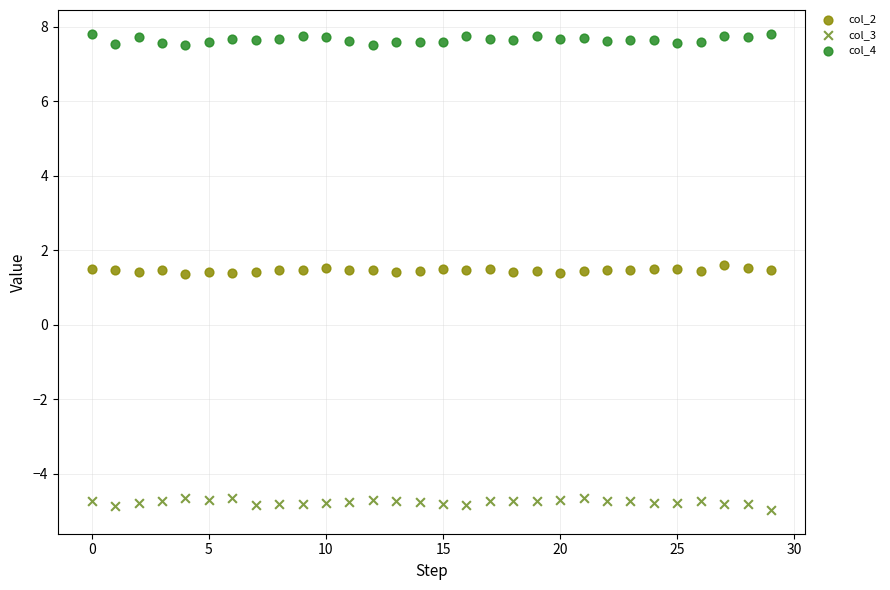

Which series reaches the maximum Y coordinate?

col_4